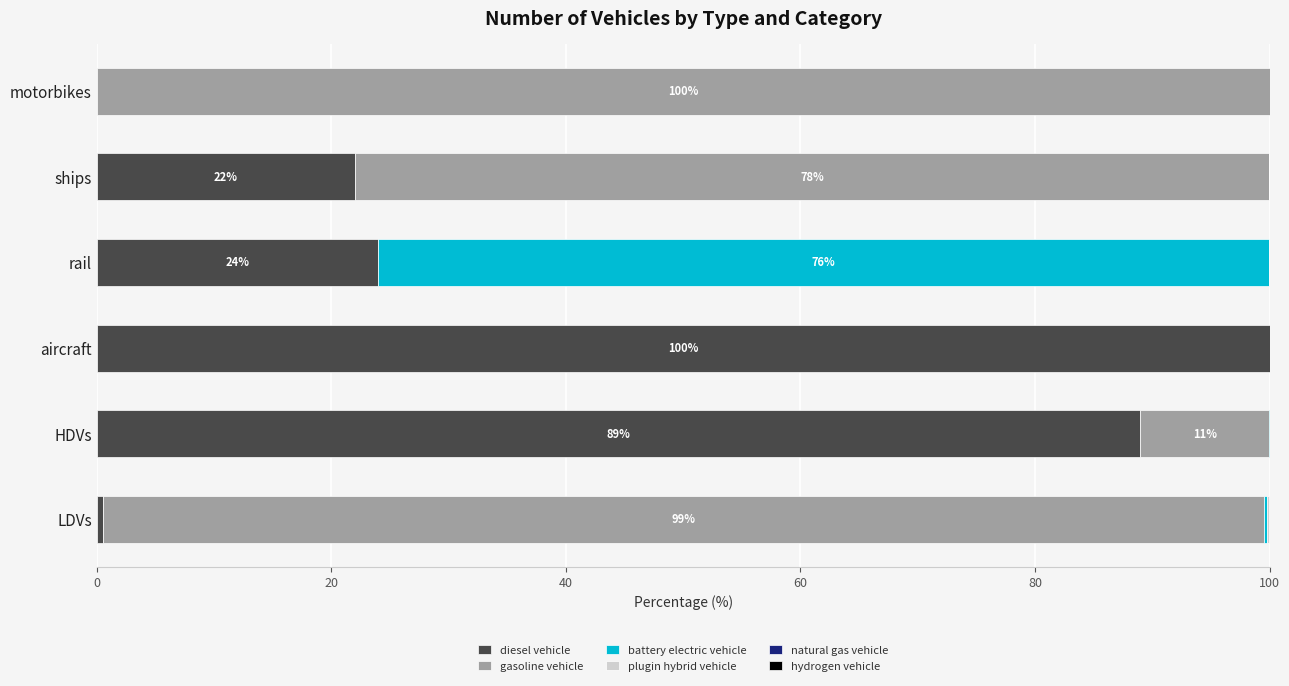

What is the sum of the diesel vehicle values at rail and motorbikes?

24.0